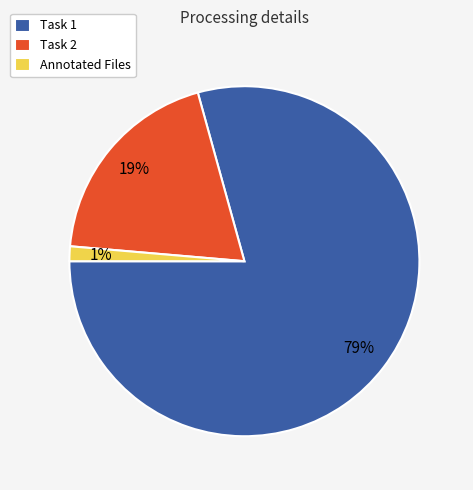

Rank the categories by value from highest to lowest.

Task 1, Task 2, Annotated Files